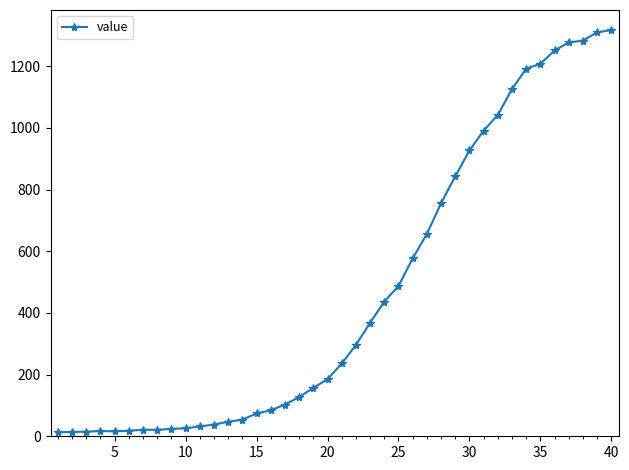

How many lines are shown in the chart?

1